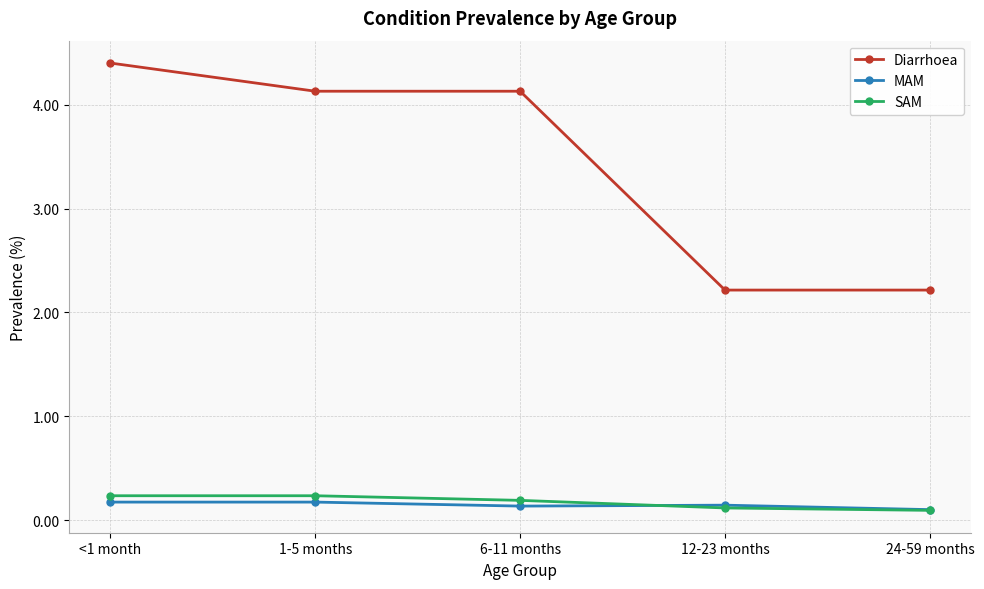

True or false: Diarrhoea has a value of 4.4 at <1 month.

True